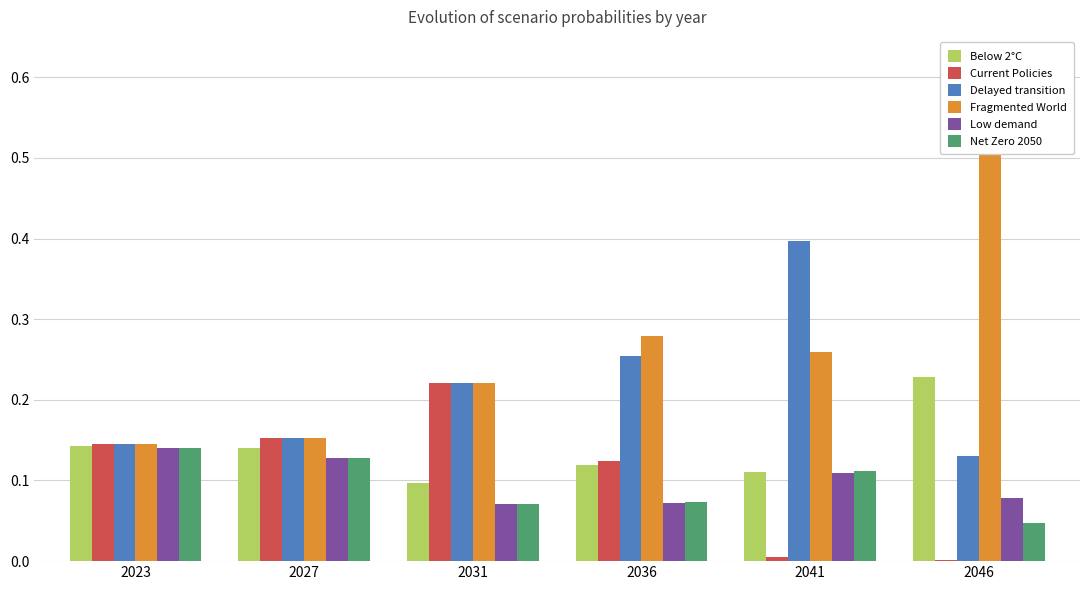

Between 2031 and 2023, which is larger?

2023